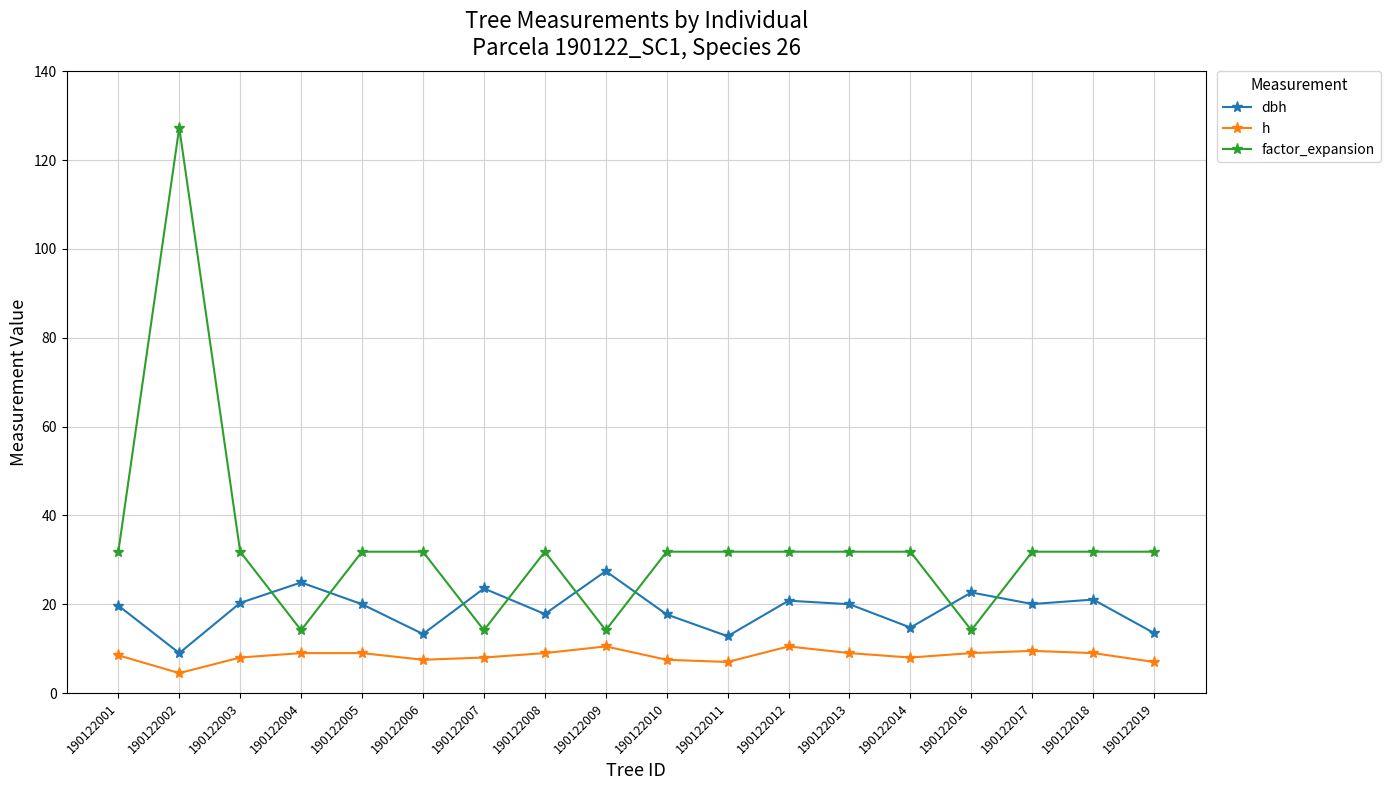

Which series has the largest total across all categories?

factor_expansion